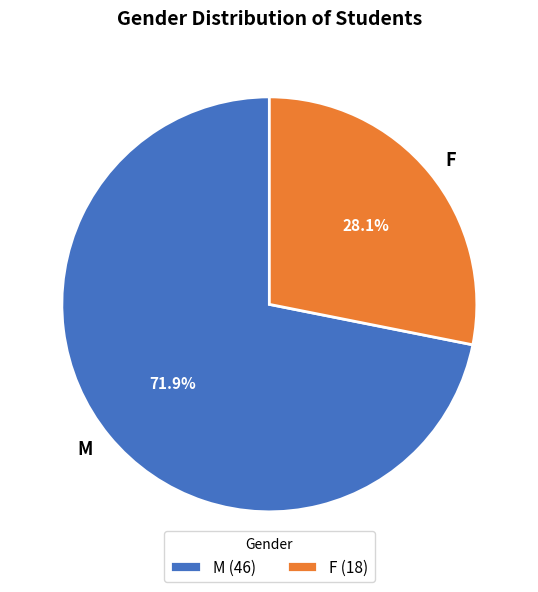

Which slice represents more than half of the pie?

M